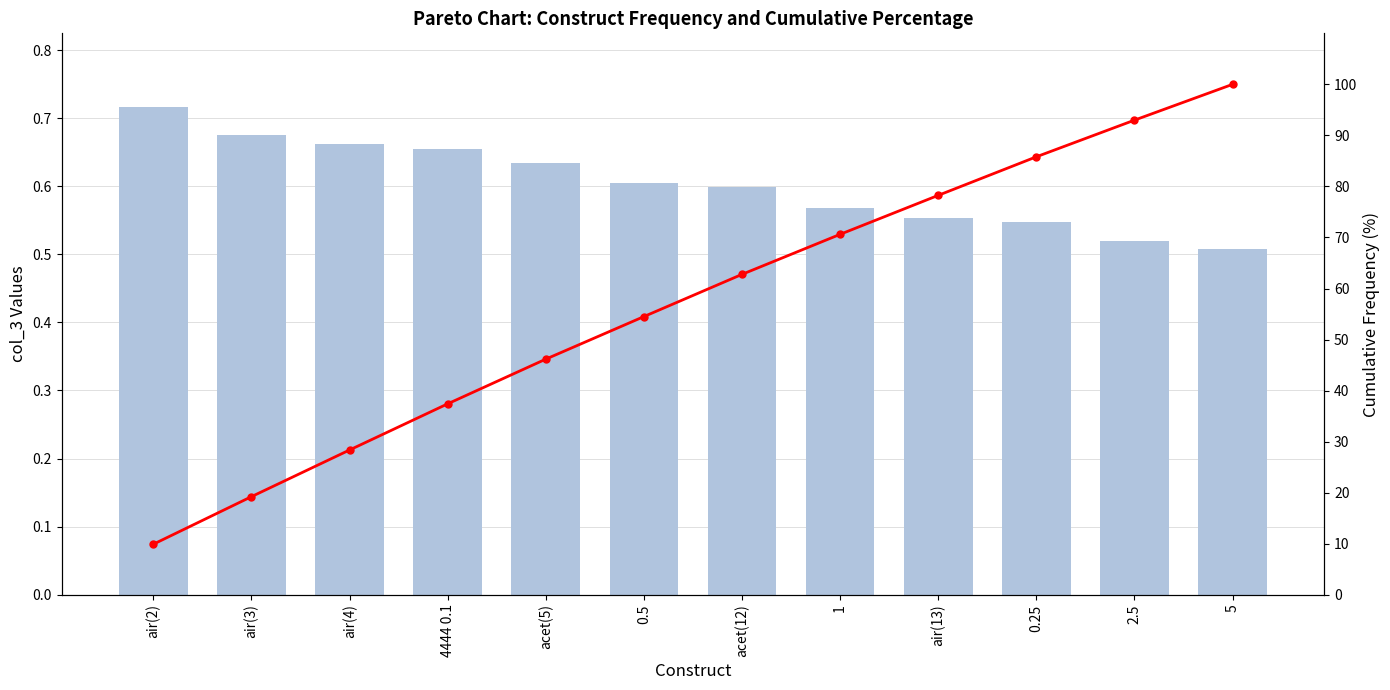

The value of col_3 at acet(5) is 0.9. True or false?

False